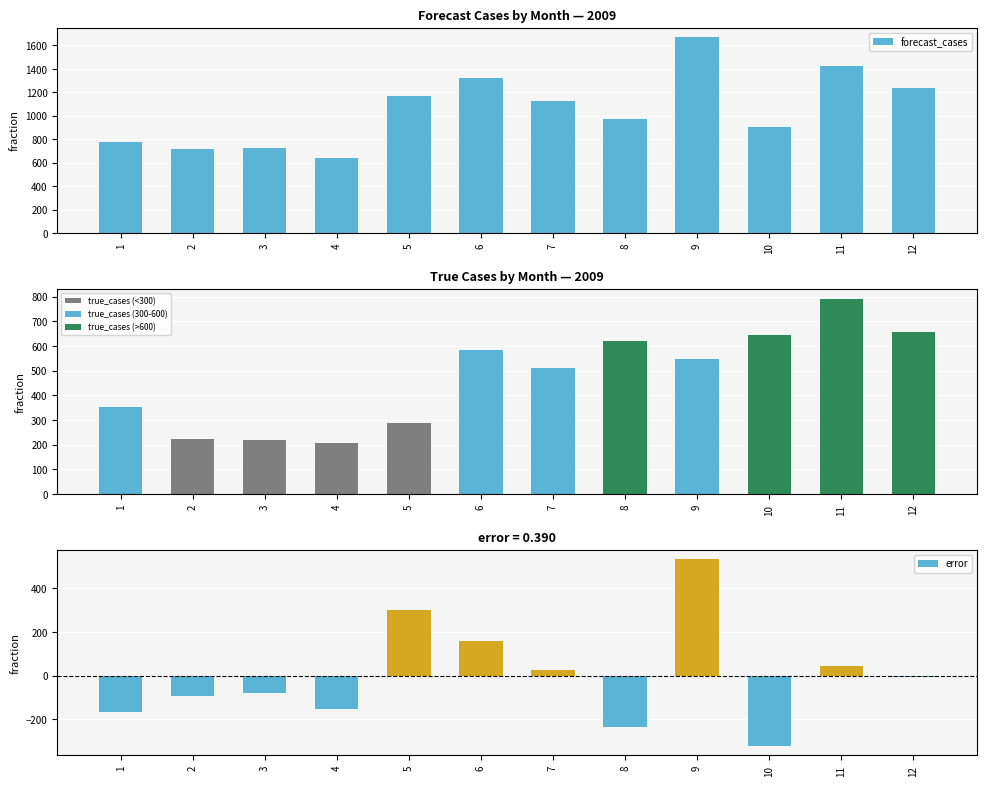

Rank the series by their average value, from lowest to highest.

error, true_cases, forecast_cases